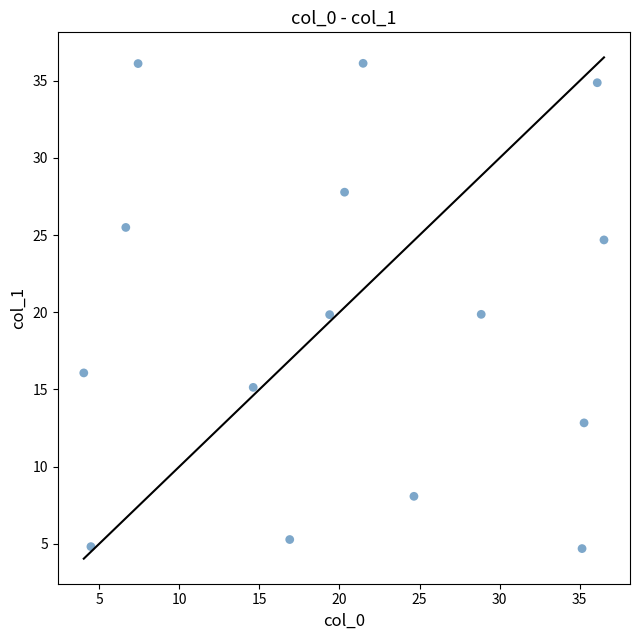

What is the range of Y values (max minus min)?

31.4